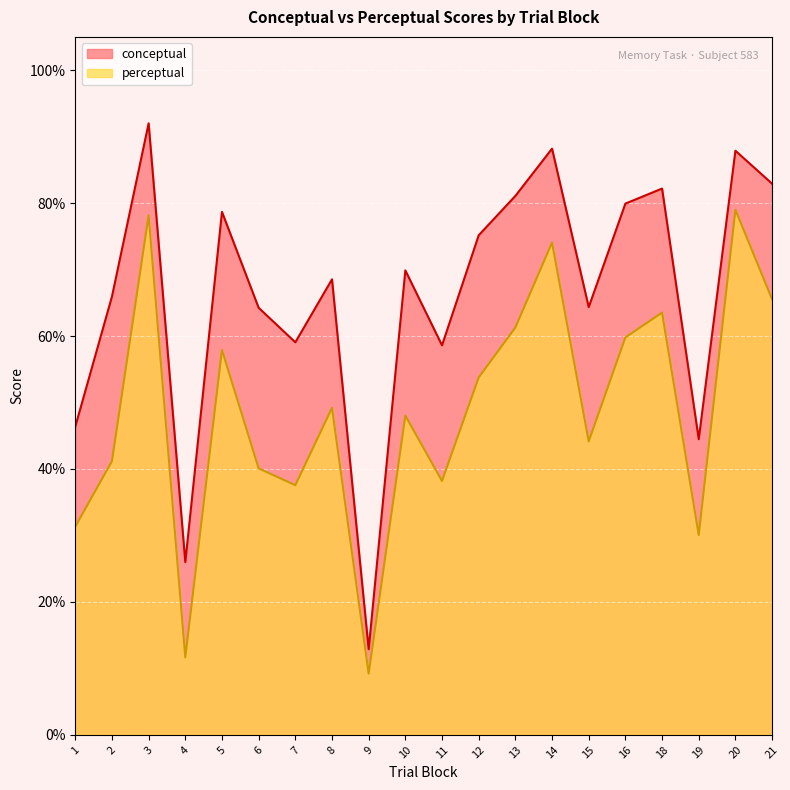

Reading left to right, what are all the values shown in this chart?

conceptual: 46.4	65.9	92.0	26.0	78.7	64.2	59.1	68.5	12.9	69.9	58.6	75.2	81.1	88.2	64.3	79.9	82.2	44.5	87.9	82.9
perceptual: 31.3	41.2	78.2	11.7	57.9	40.1	37.6	49.2	9.2	48.0	38.2	53.8	61.3	74.1	44.1	59.8	63.5	30.1	79.0	65.5